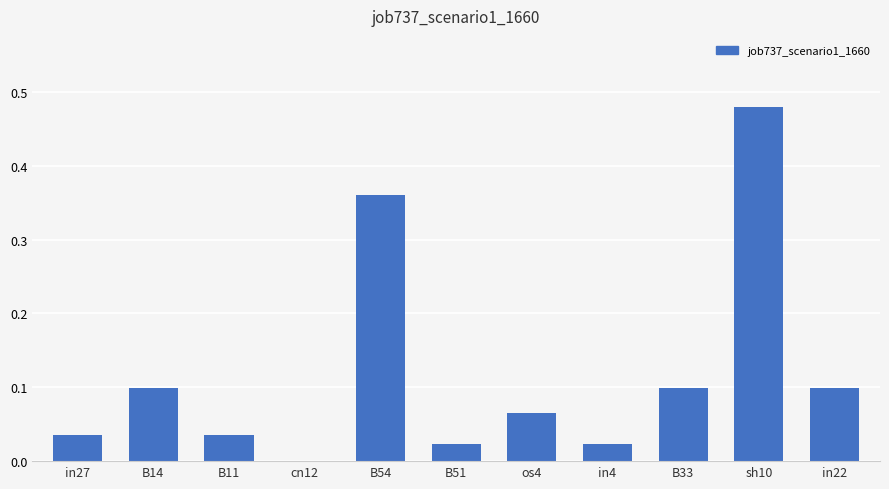

Which label corresponds to the largest value in the chart?

sh10